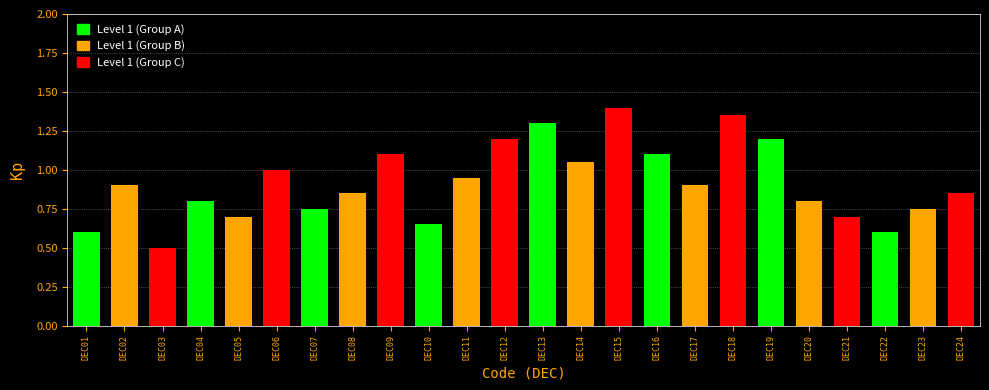

What is the value of the 19th bar from the left?

1.2